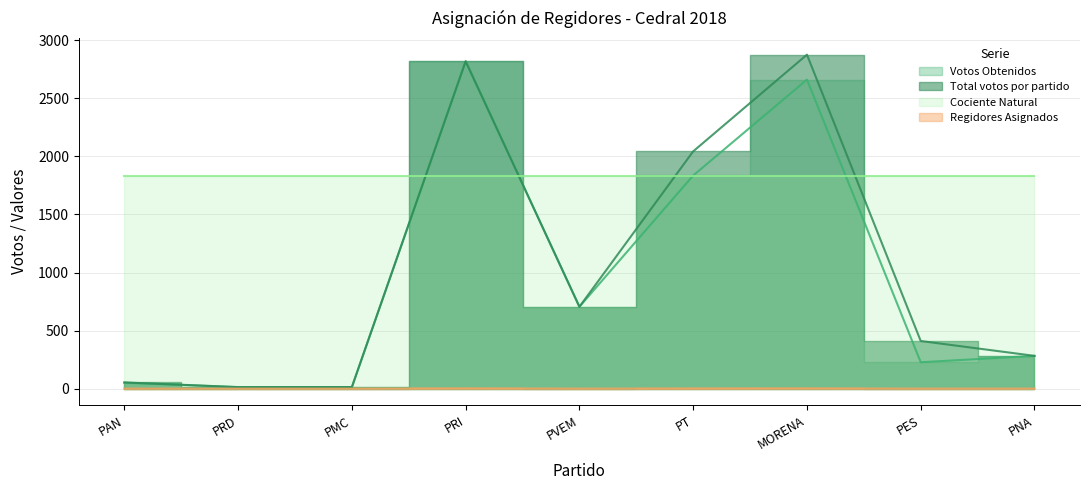

What is the greatest value displayed?

2877